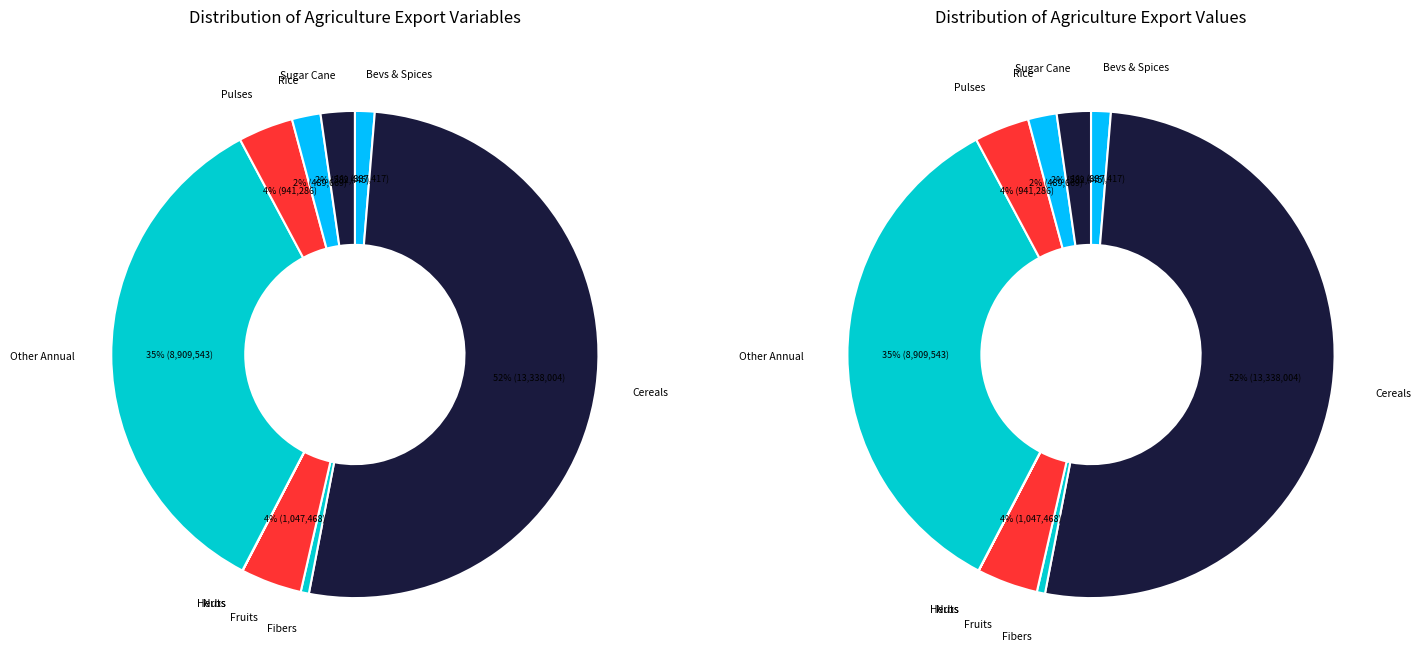

How many slices are in this pie chart?

10